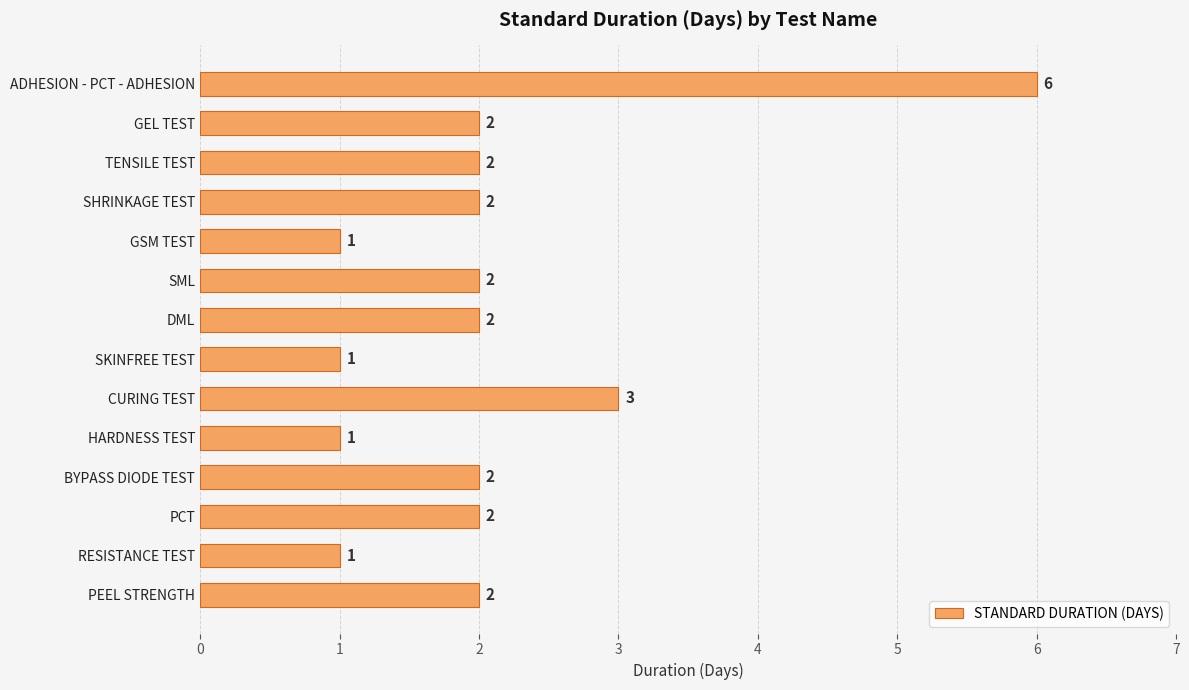

What is the greatest value displayed?

6